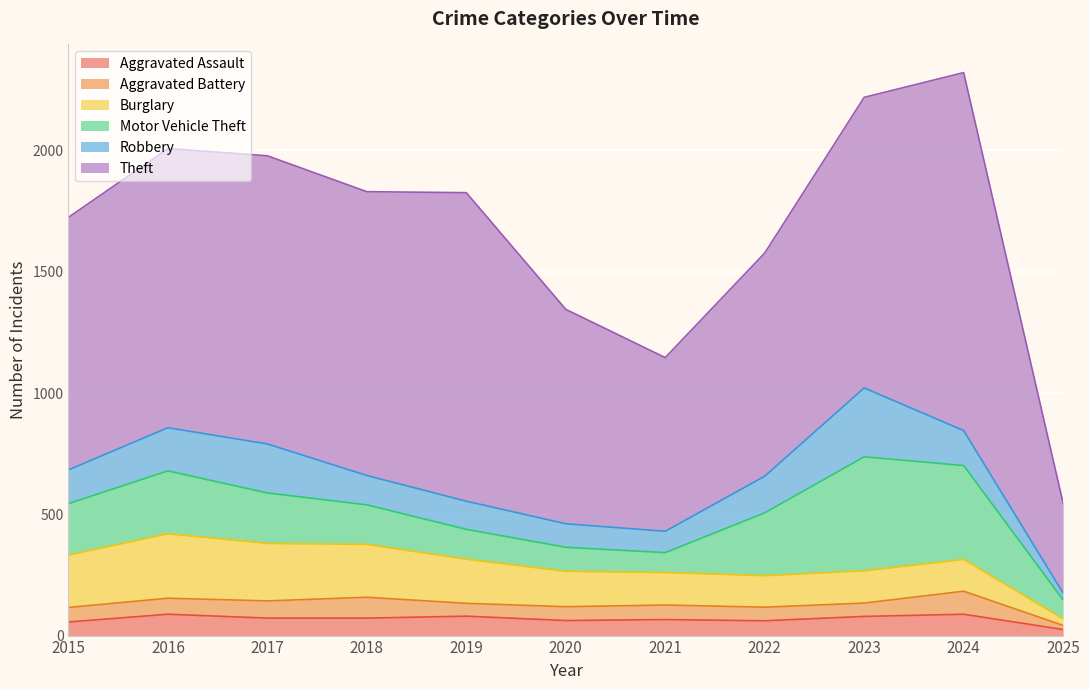

At which category is the sum across all series the highest?

2024